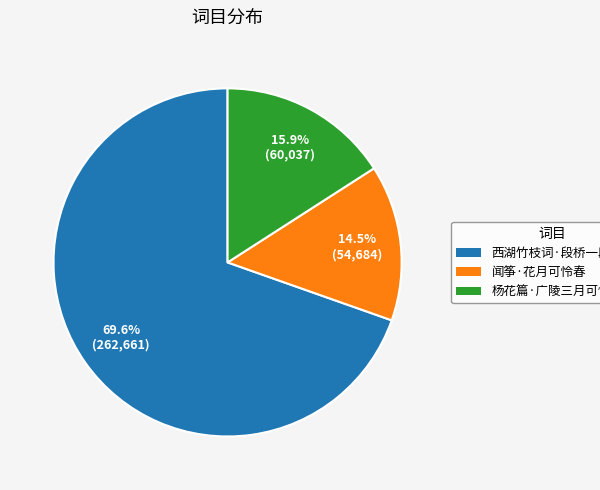

Which slice is the smallest?

闻筝·花月可怜春